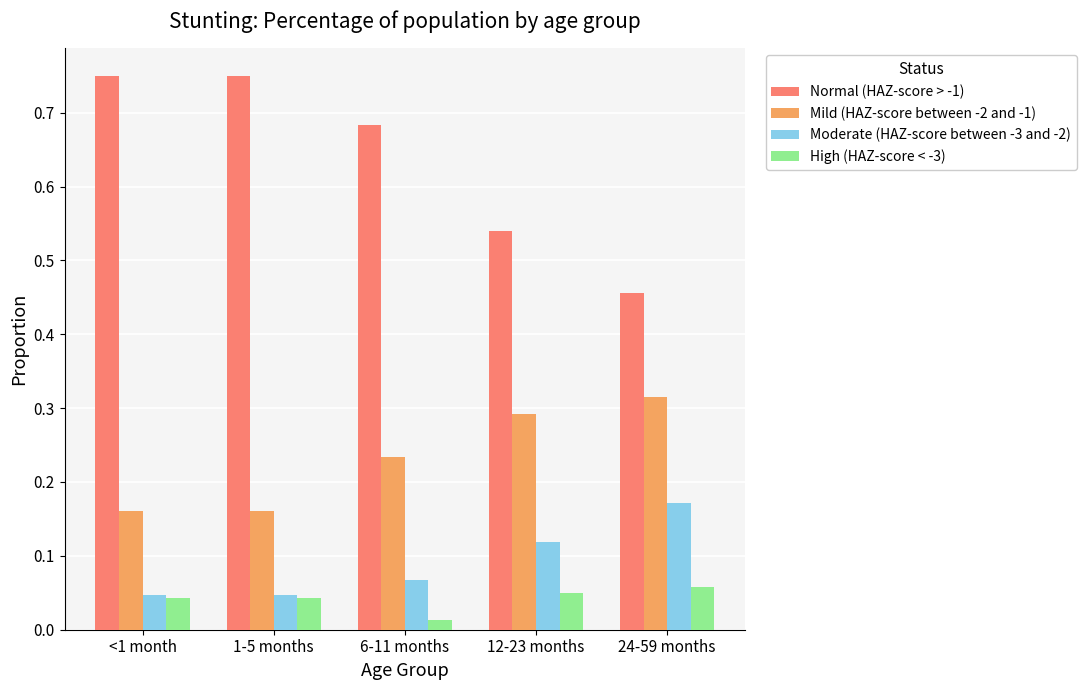

Are the bars grouped side by side (vs. stacked)?

Yes